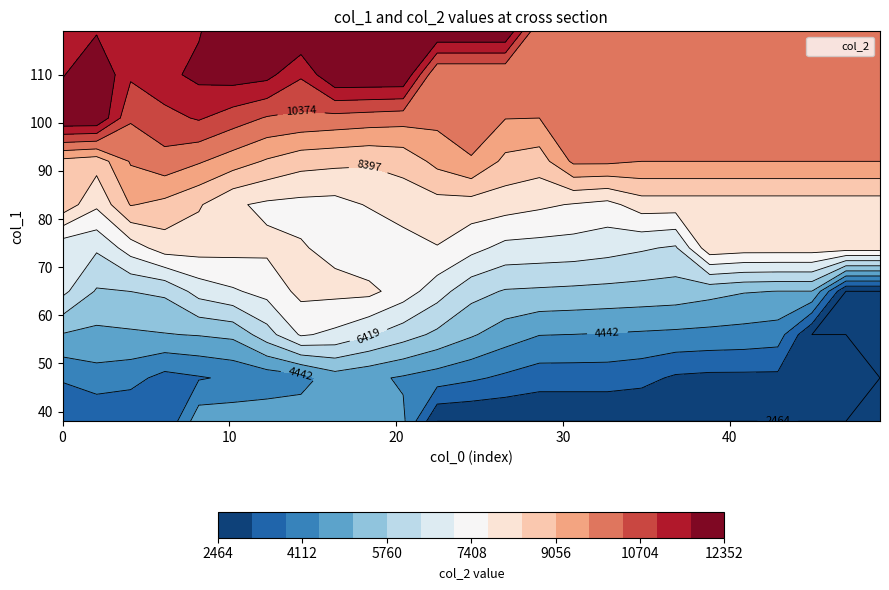

Between 1 and 4, which is larger?

4